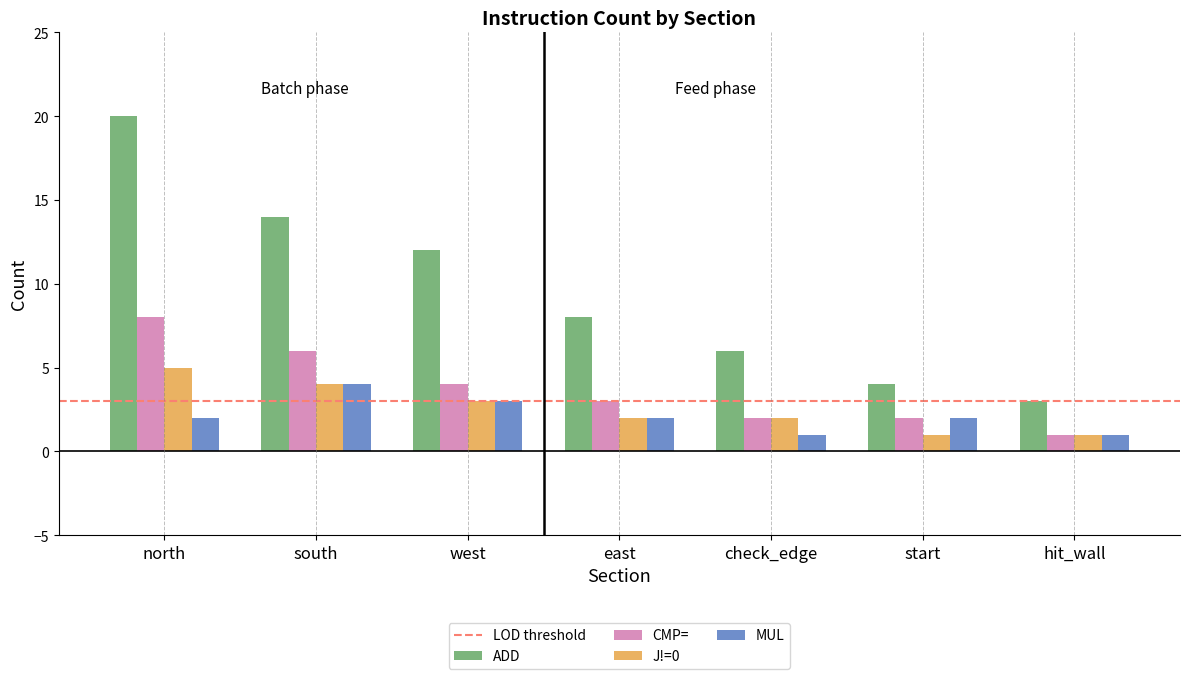

Reading left to right, transcribe all the data shown in this chart.

ADD: 20	14	12	8	6	4	3
CMP=: 8	6	4	3	2	2	1
J!=0: 5	4	3	2	2	1	1
MUL: 2	4	3	2	1	2	1